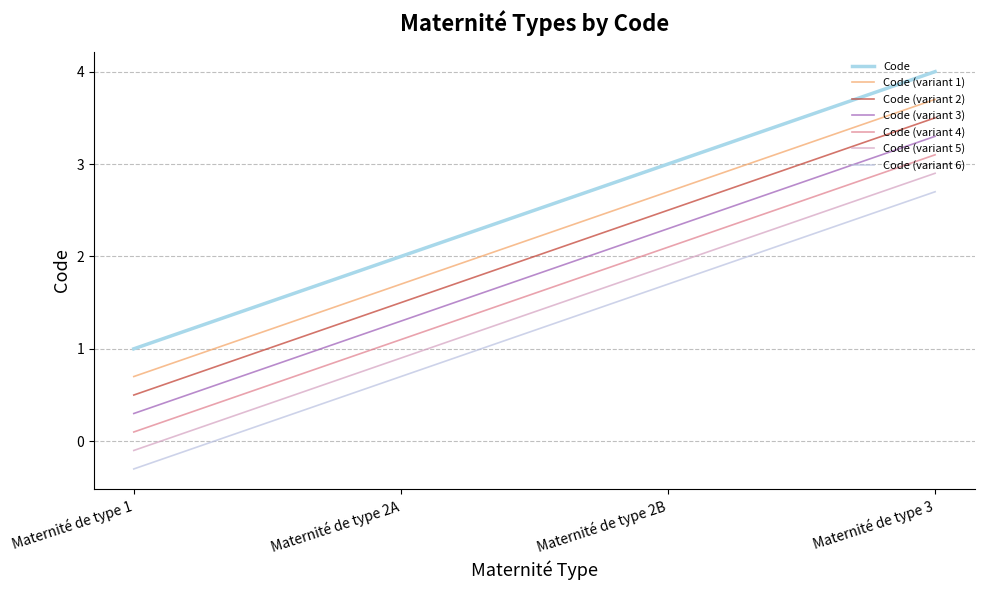

Does the chart display data point markers on the line(s)?

No